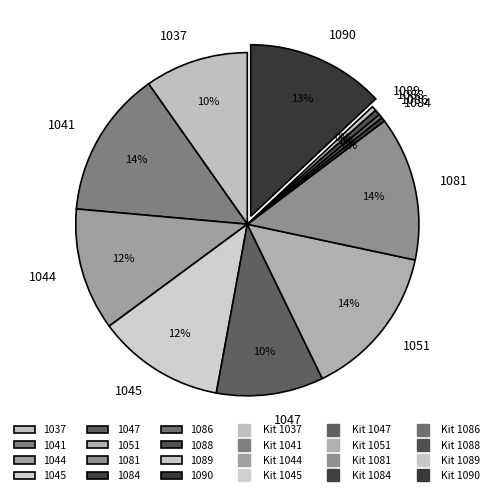

Which has a higher value, 1086 or 1051?

1051